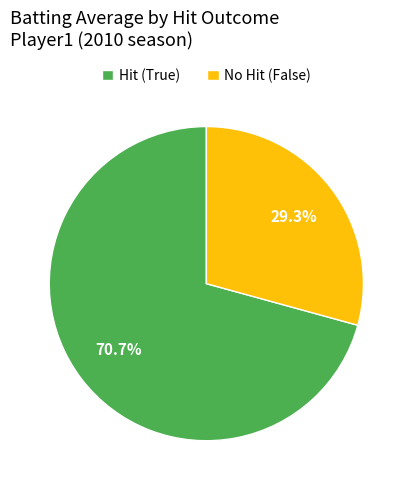

Does Hit (True) account for over 50% of the chart?

Yes